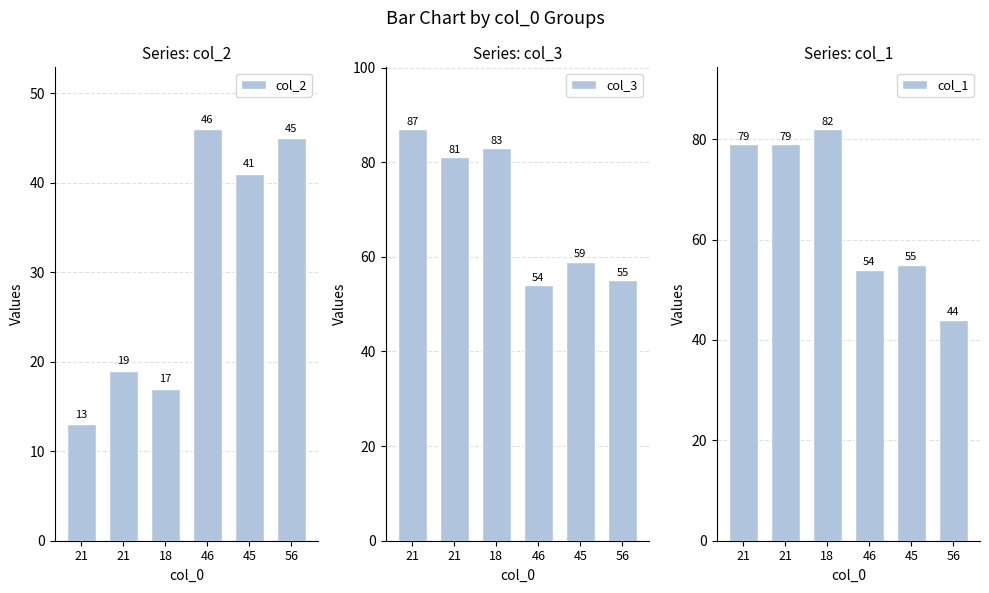

Which label corresponds to the largest value in the chart?

21